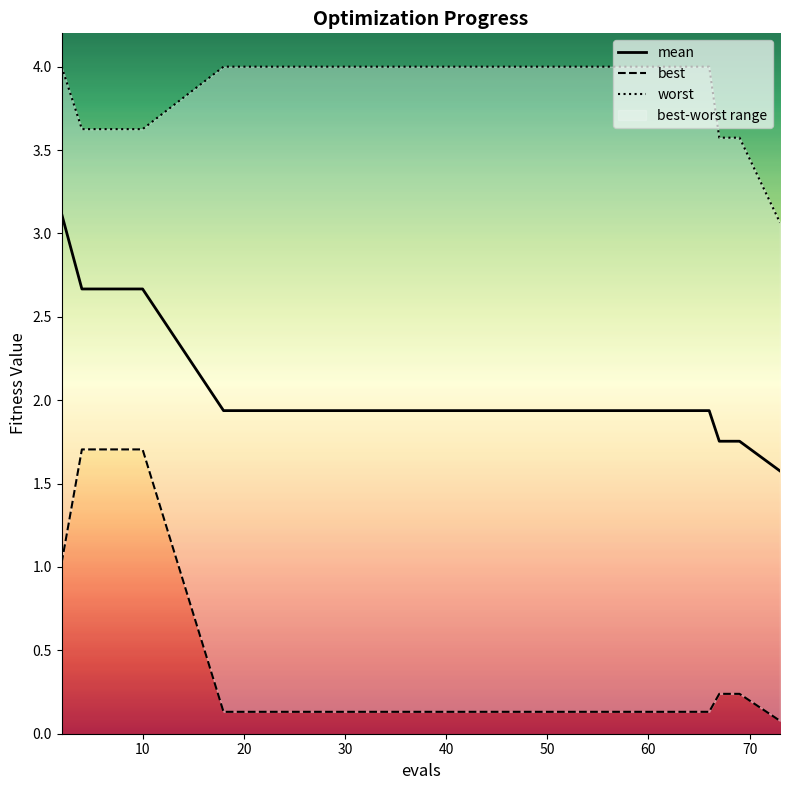

What is the sum of the best values at 6 and 73?

1.8